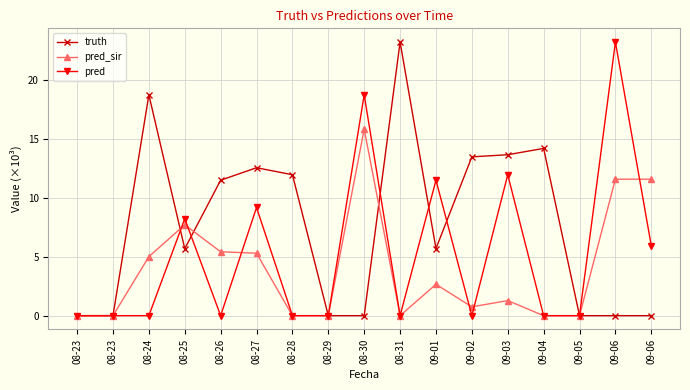

Does the chart display data point markers on the line(s)?

Yes